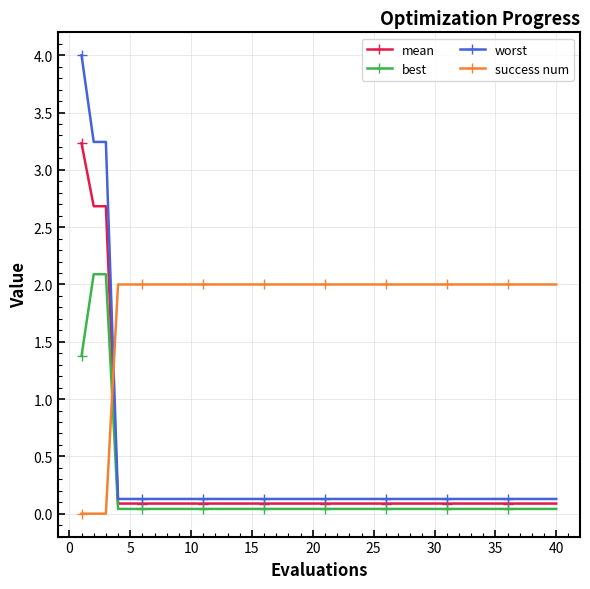

What is the average value of the mean series?

0.3